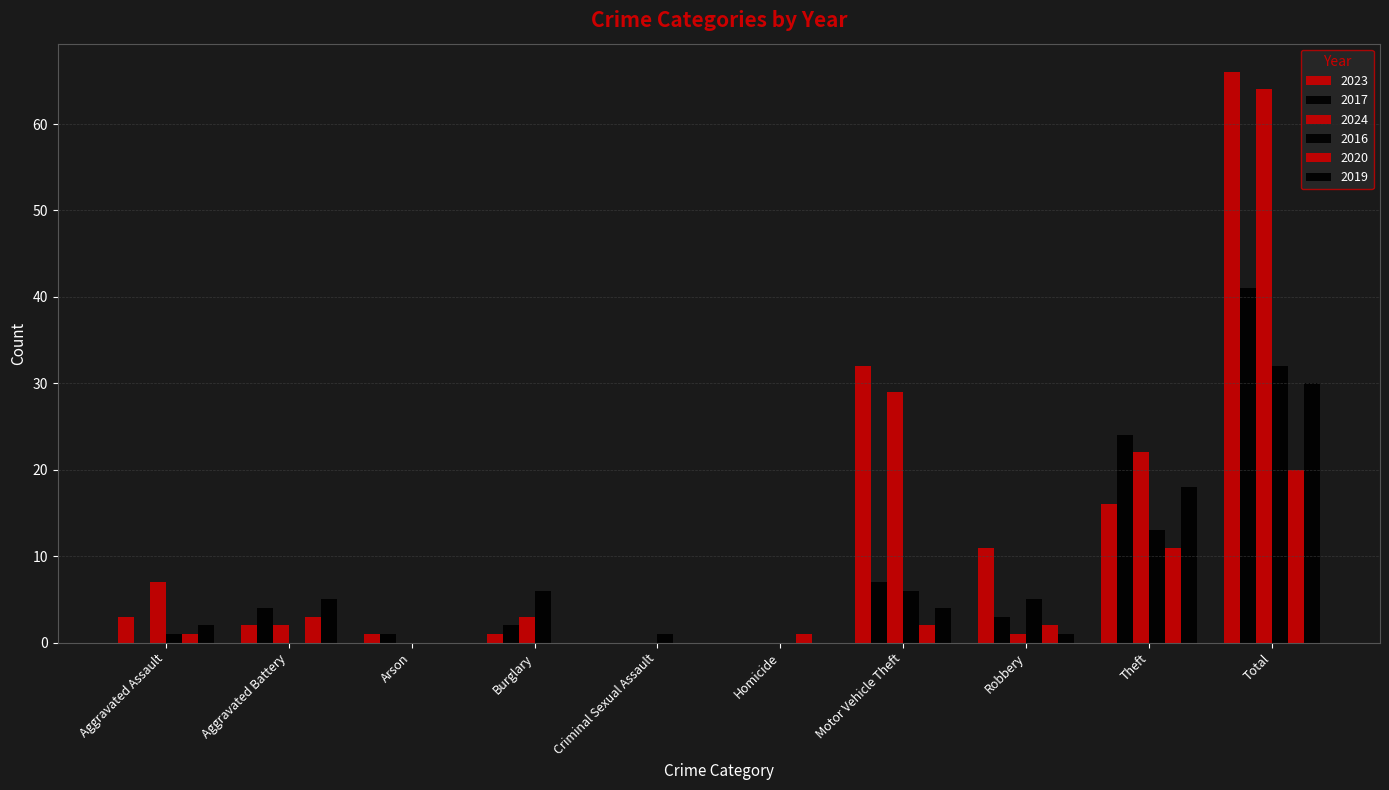

Count the number of data series in this chart.

6